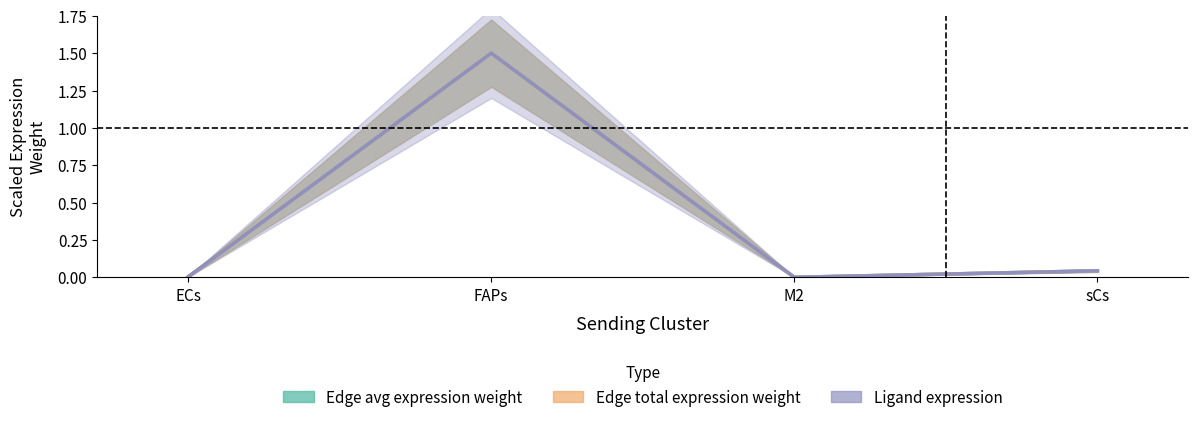

How many series are shown in this chart?

3